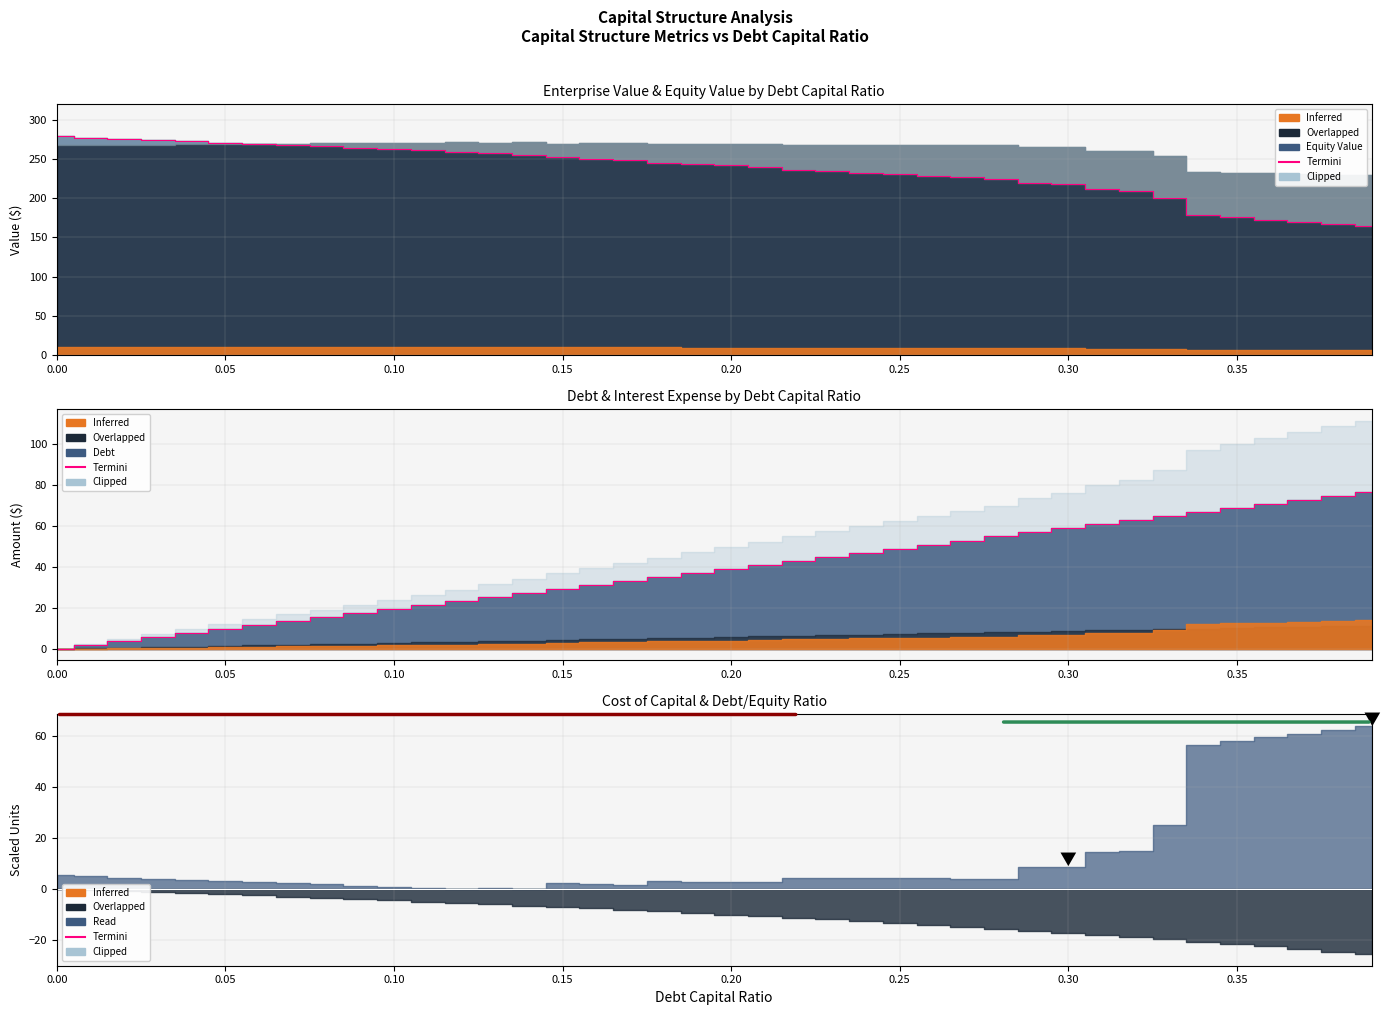

Does the chart display data point markers on the line(s)?

No